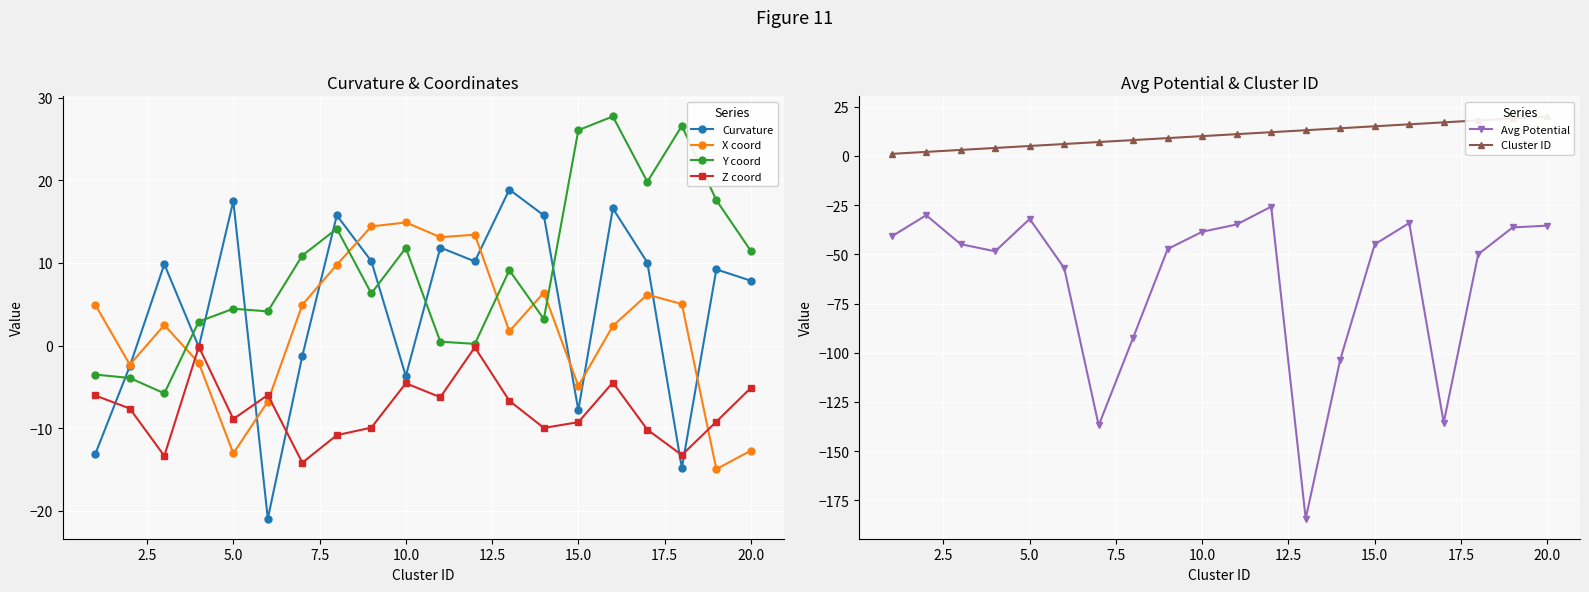

What is the highest value of the Curvature series?

18.9